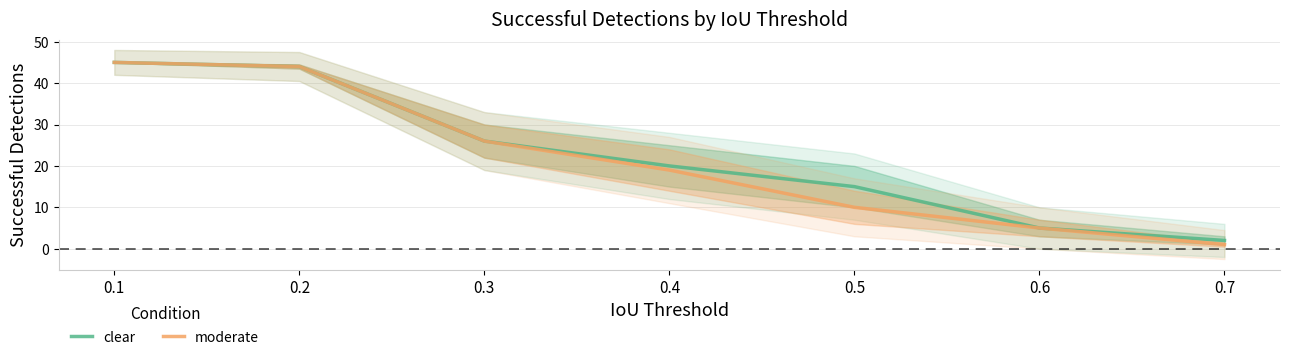

Reading left to right, what are all the values shown in this chart?

clear: 0.1=45	0.2=44	0.3=26	0.4=20	0.5=15	0.6=5	0.7=2
moderate: 0.1=45	0.2=44	0.3=26	0.4=19	0.5=10	0.6=5	0.7=1